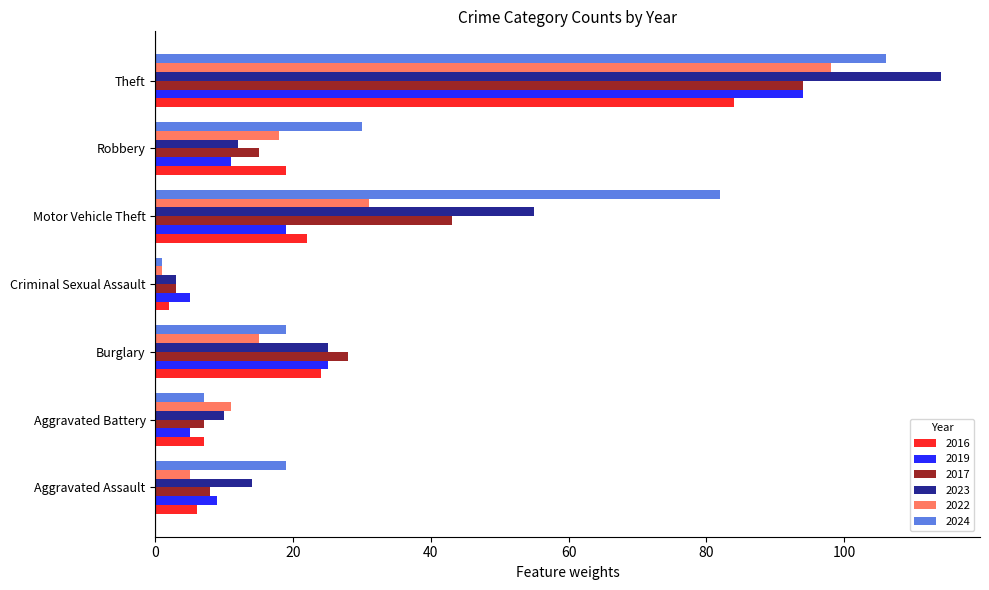

What is the difference between the highest and lowest values at Motor Vehicle Theft?

63